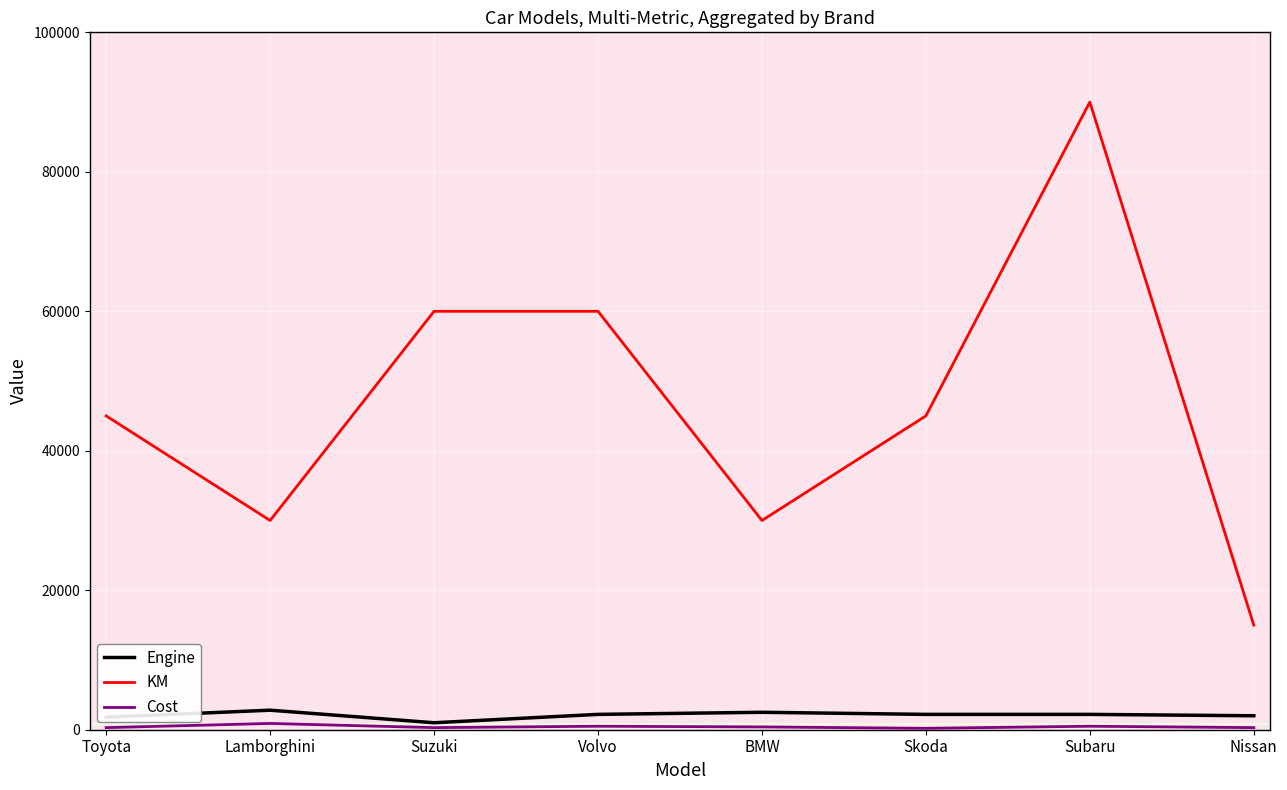

What value does the Engine series have at BMW, to the nearest 50?

2500